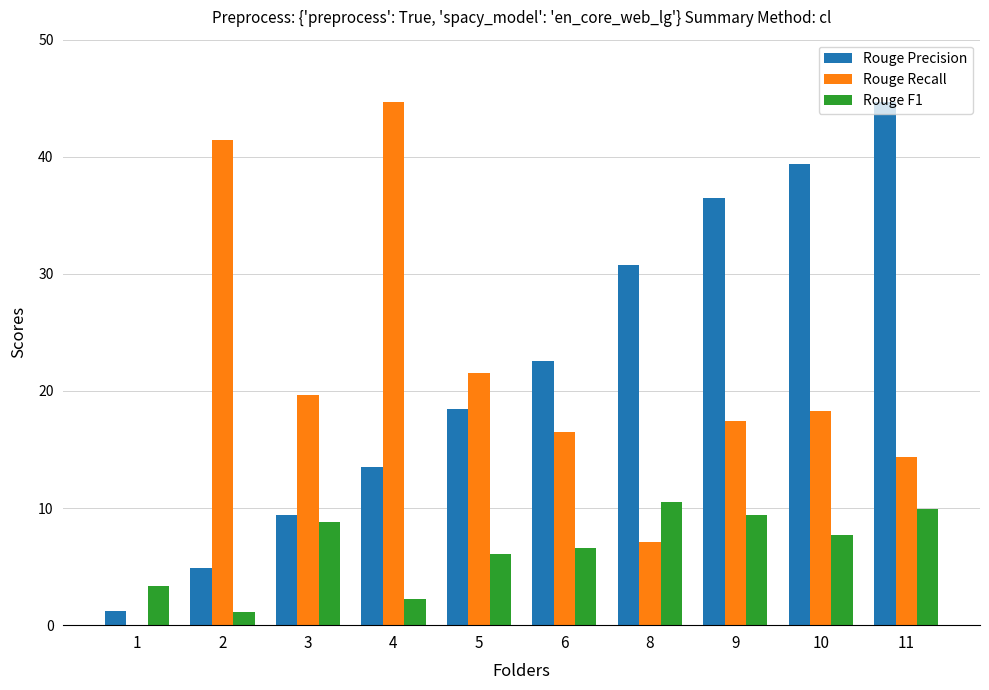

How many distinct data groups are displayed?

3